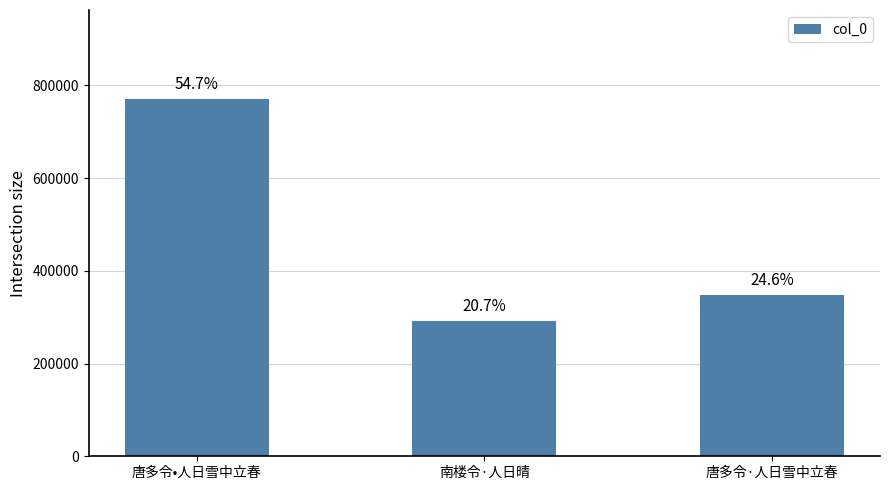

How many bars are there in total?

3